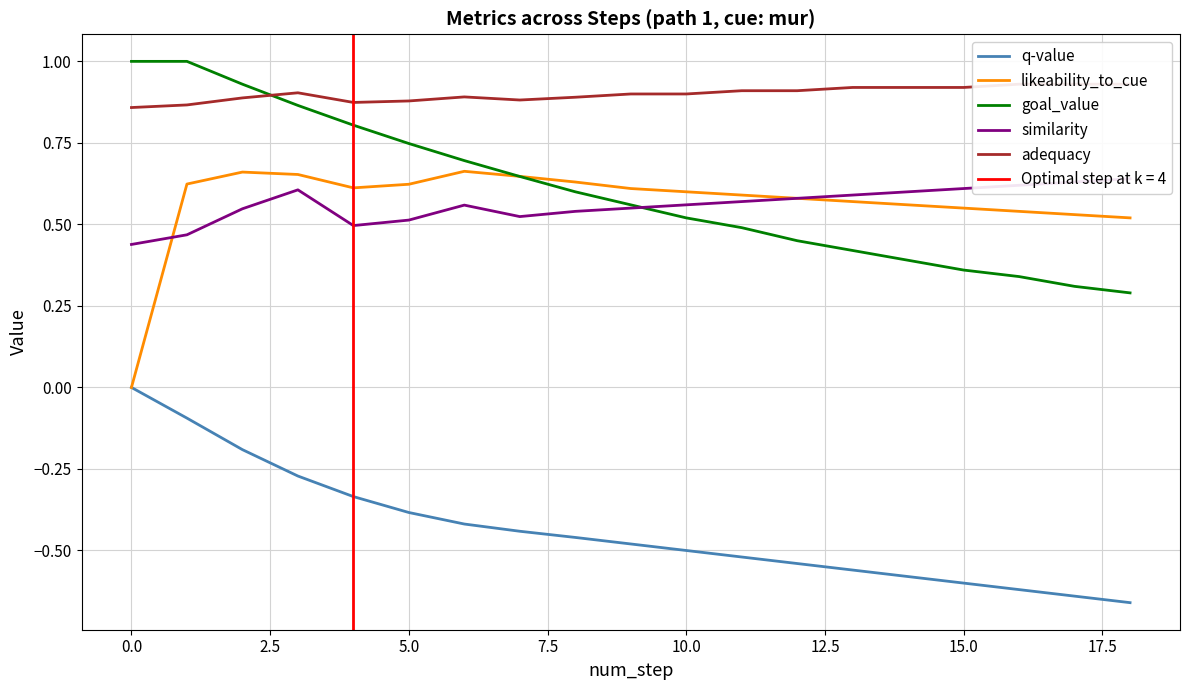

What is the average value of the adequacy series?

0.9